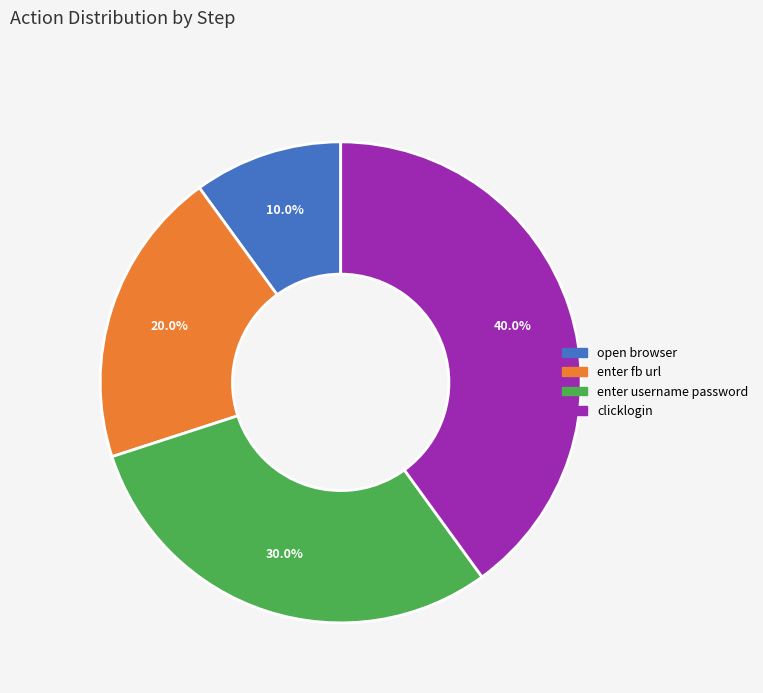

Is it true that open browser is 10% of the pie?

True